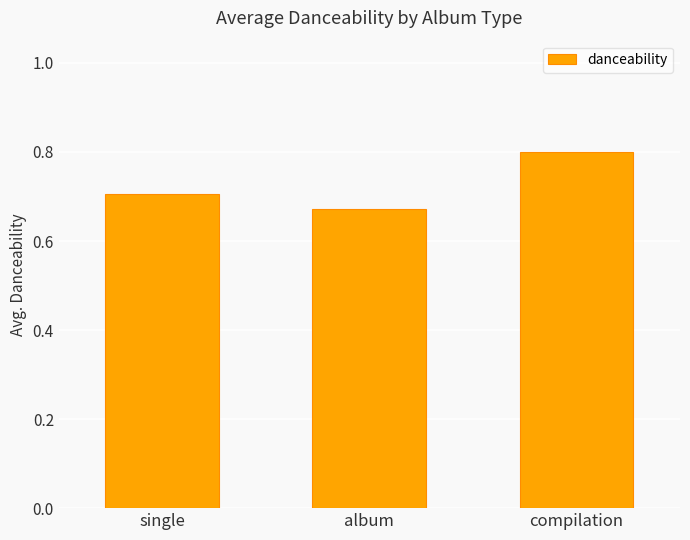

Where is the data nearest to the value 0?

album